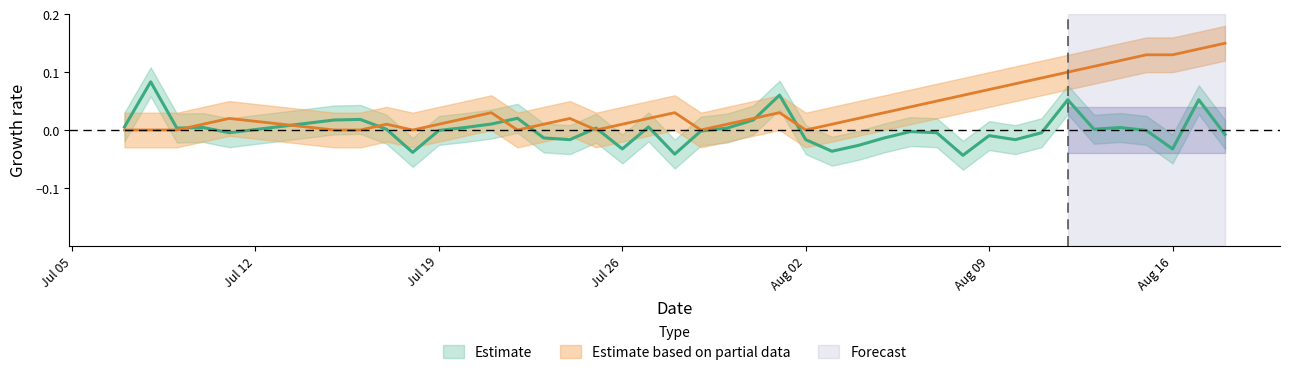

True or false: streak has a value of 0.0 at 13.

False